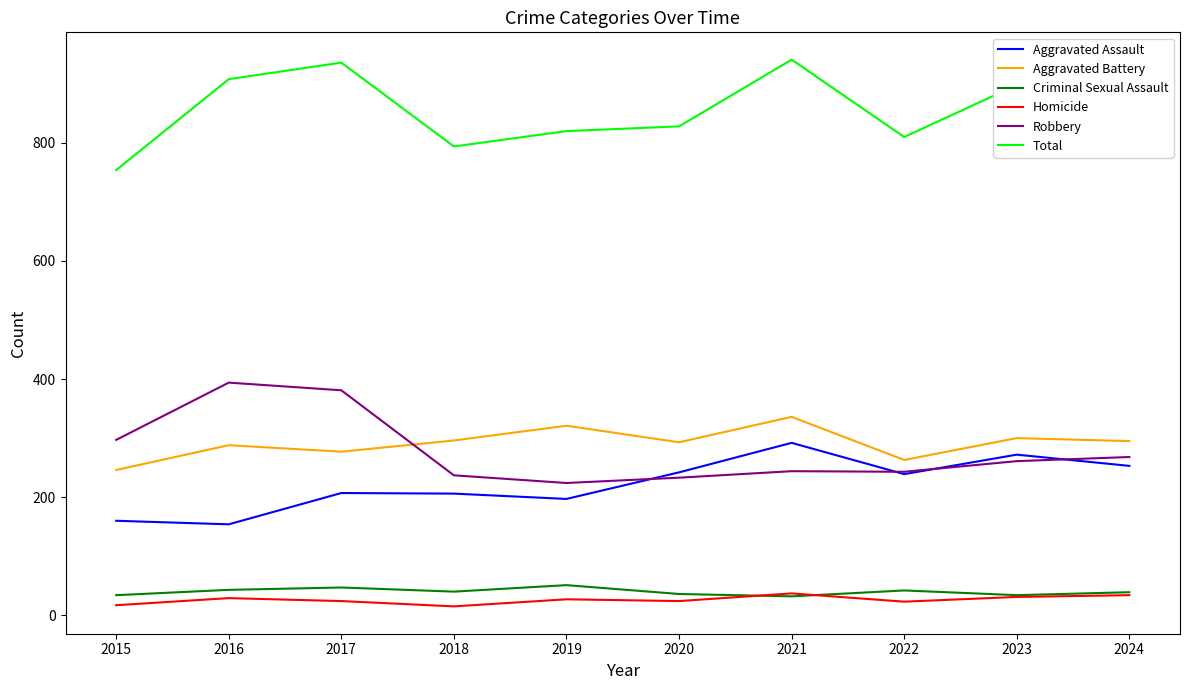

Rank the series at 2019 from lowest to highest value.

Homicide, Criminal Sexual Assault, Aggravated Assault, Robbery, Aggravated Battery, Total